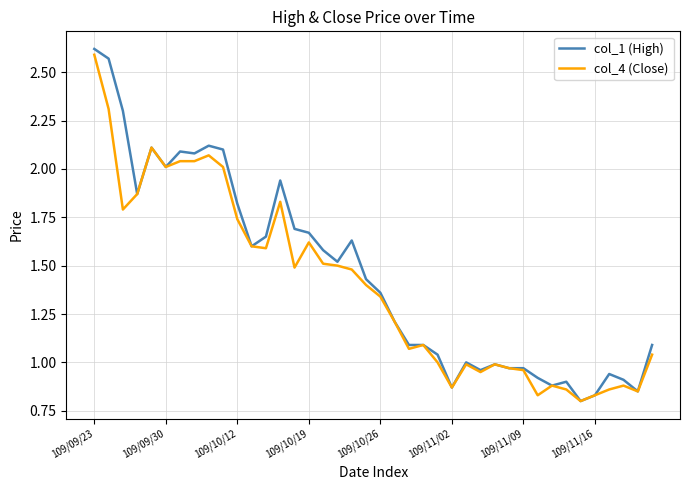

How many lines are shown in the chart?

2